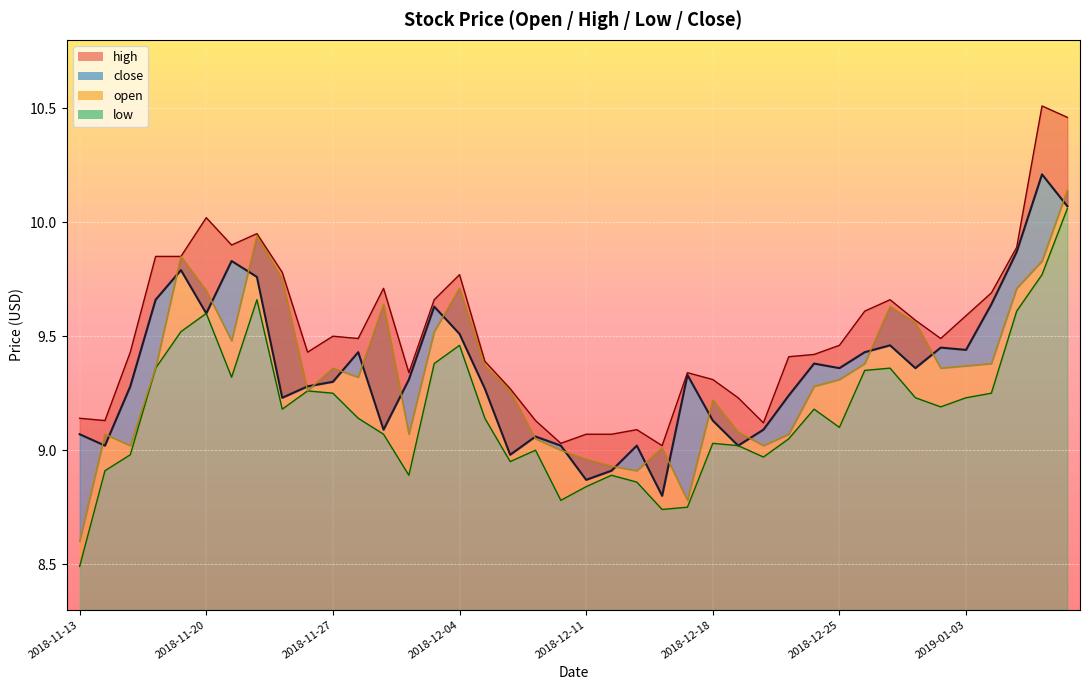

Does the chart display data point markers on the line(s)?

No